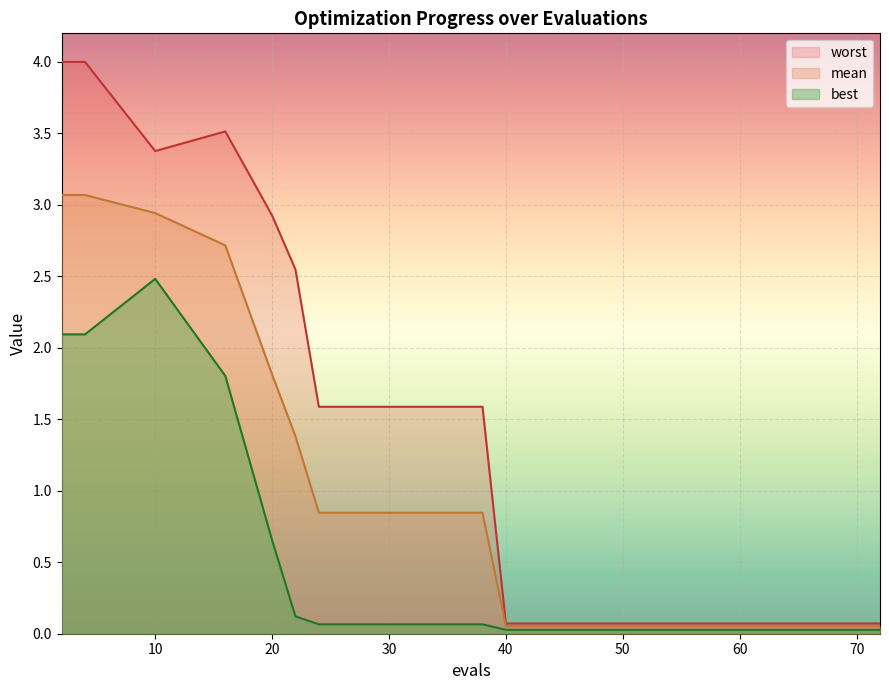

How many categories are shown in the chart?

20